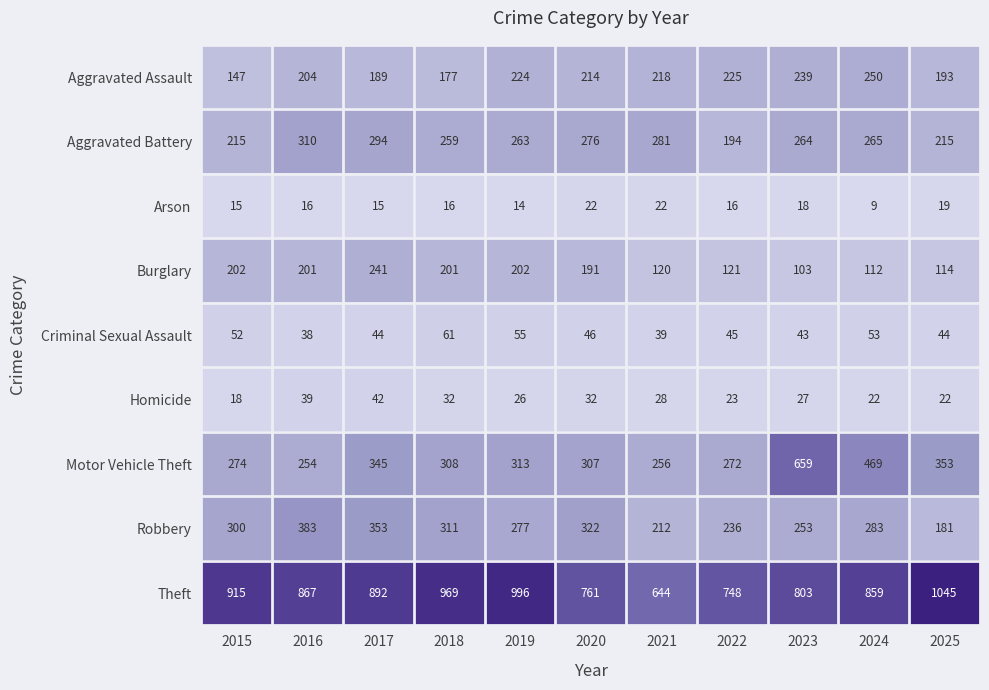

What is the difference between the maximum and second lowest values in the Robbery series?

171